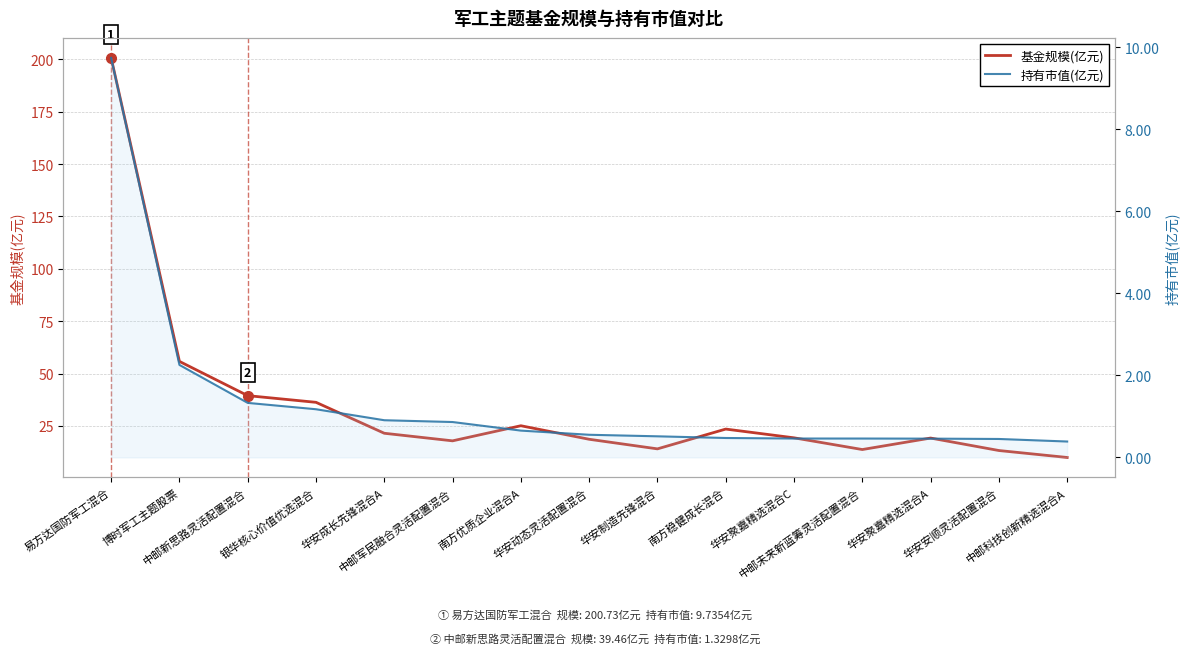

True or false: 持有市值(亿元) and 基金规模(亿元) intersect in this chart.

False